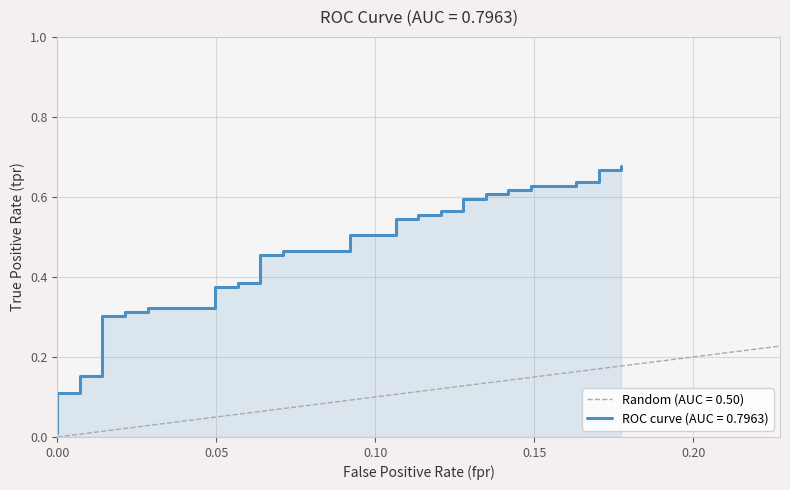

Count the number of categories in the chart.

40